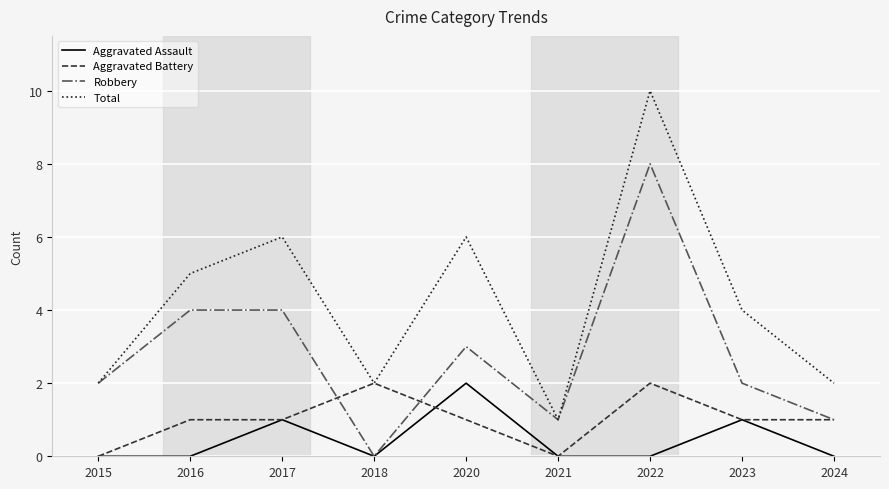

Count the Aggravated Battery values in the range 1 to 2.

7